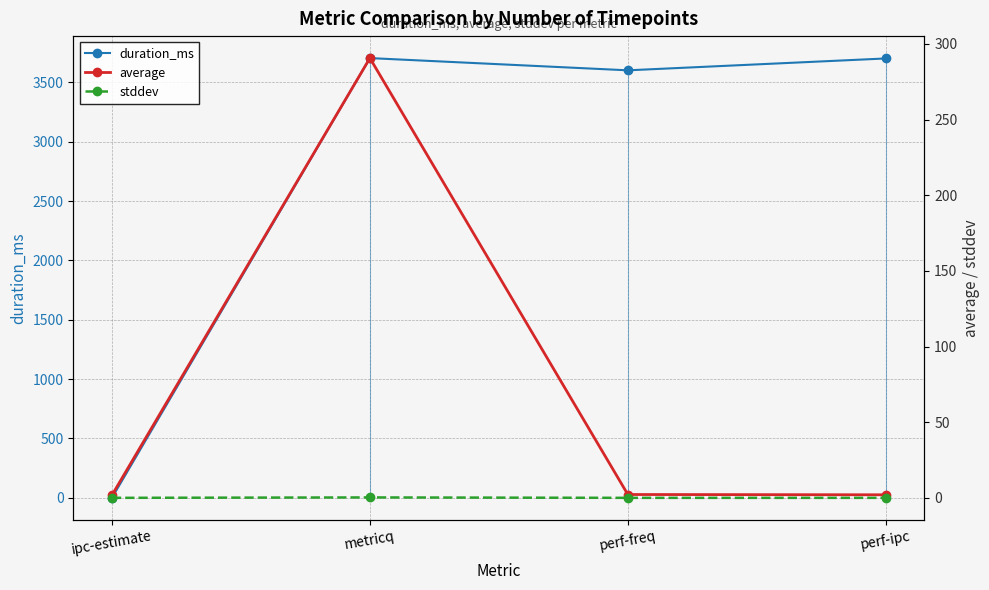

Rank the categories by average value from lowest to highest.

ipc-estimate, perf-ipc, perf-freq, metricq